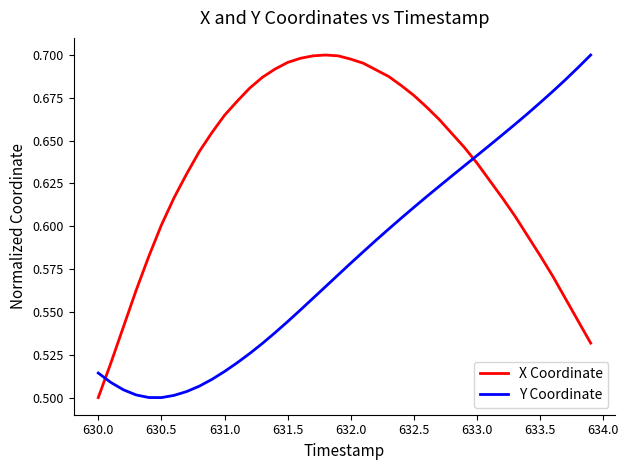

How many Y Coordinate values are between 0 and 1?

40